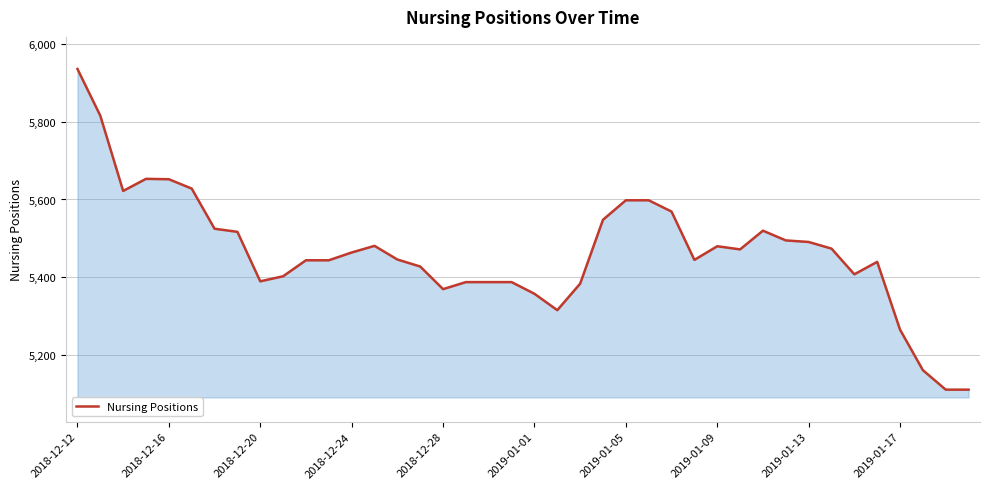

What is the minimum value shown in the chart?

5112